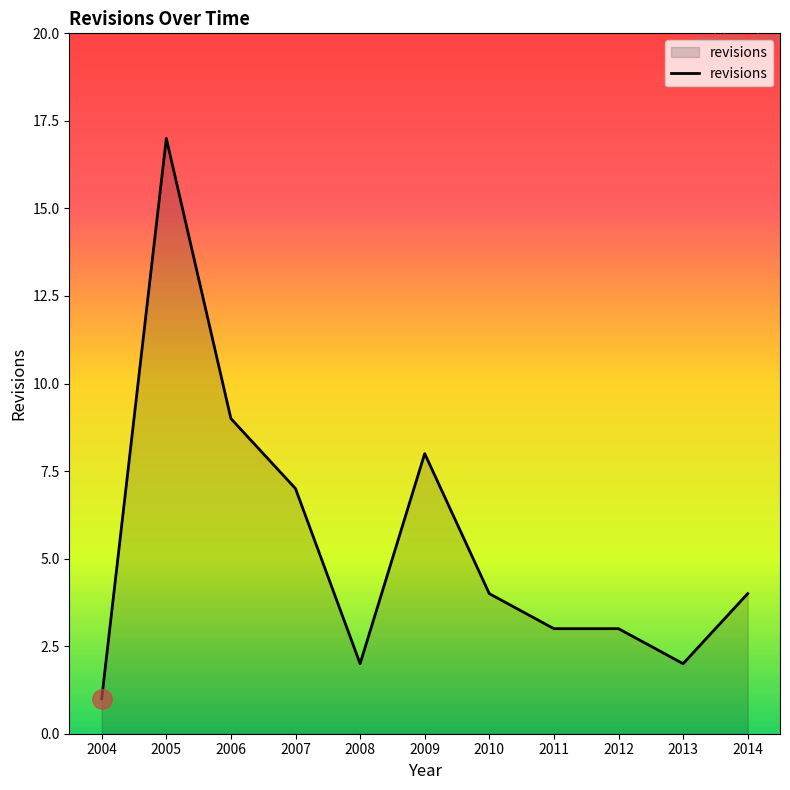

What value does the data have at 2007?

7